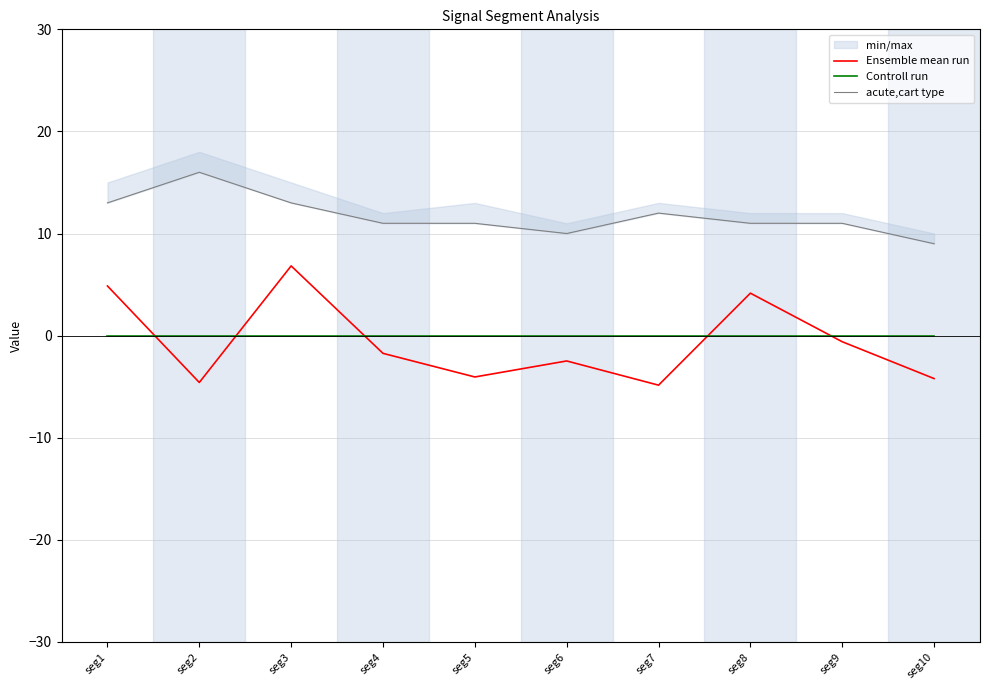

At seg8, list the series in order from smallest to largest.

Controll run, Ensemble mean run, acute,cart type